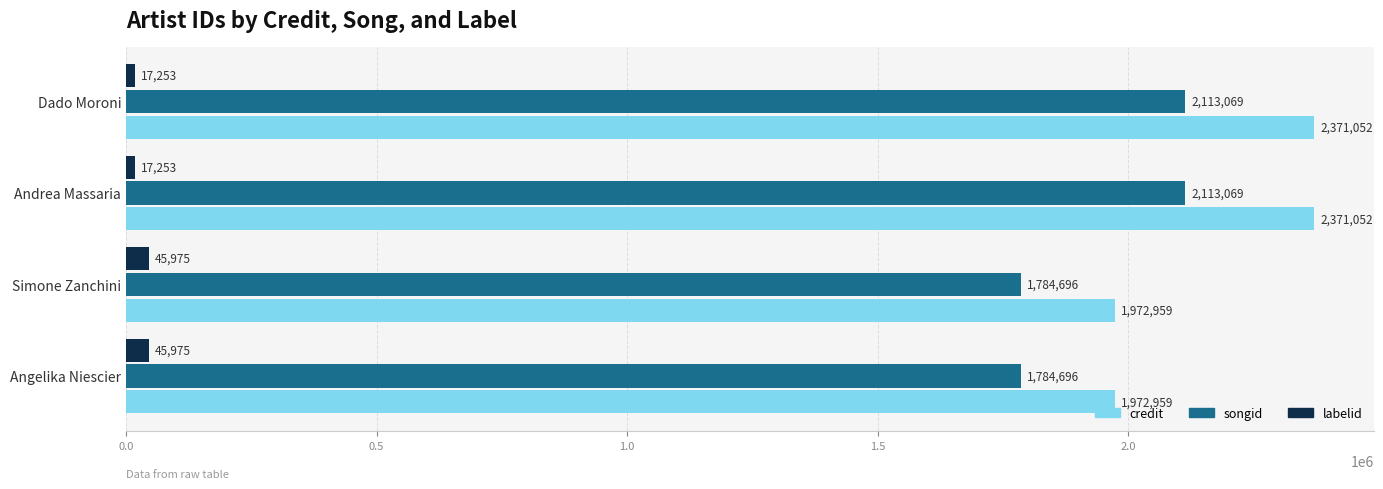

What is the lowest value of the labelid series?

17253